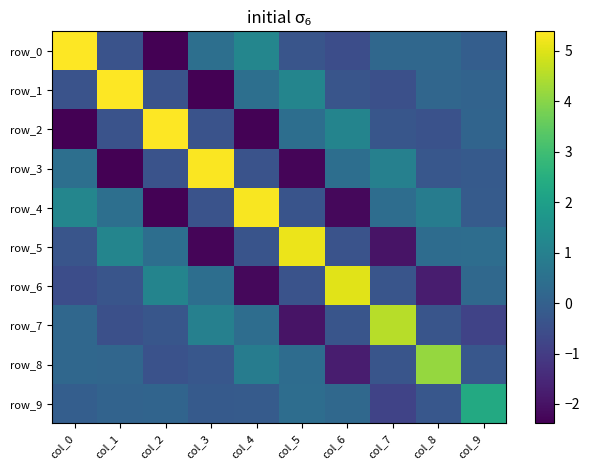

Which has a higher value, col_9 or col_0?

col_0